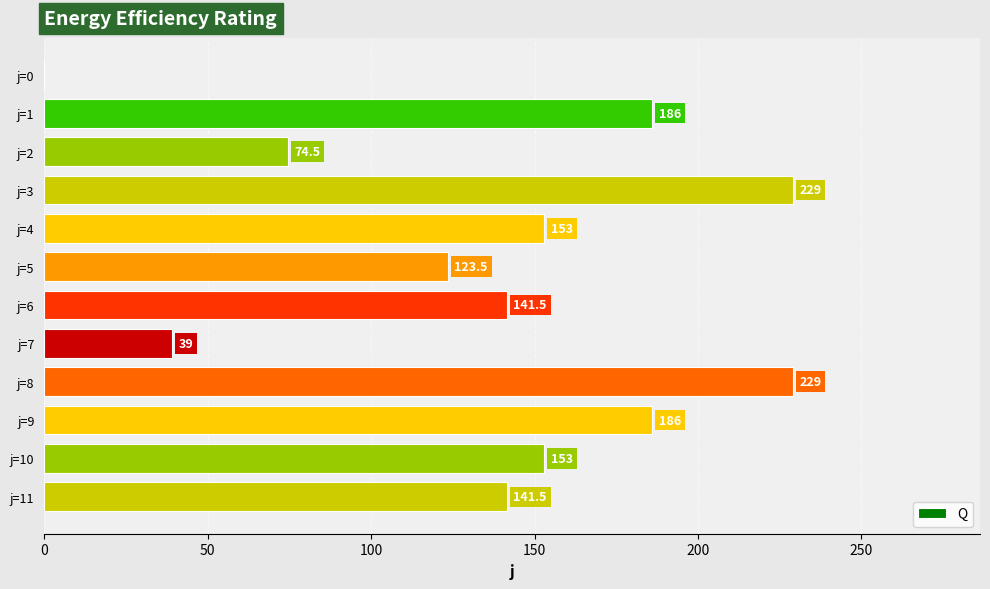

Where is the data nearest to the value 114?

j=5